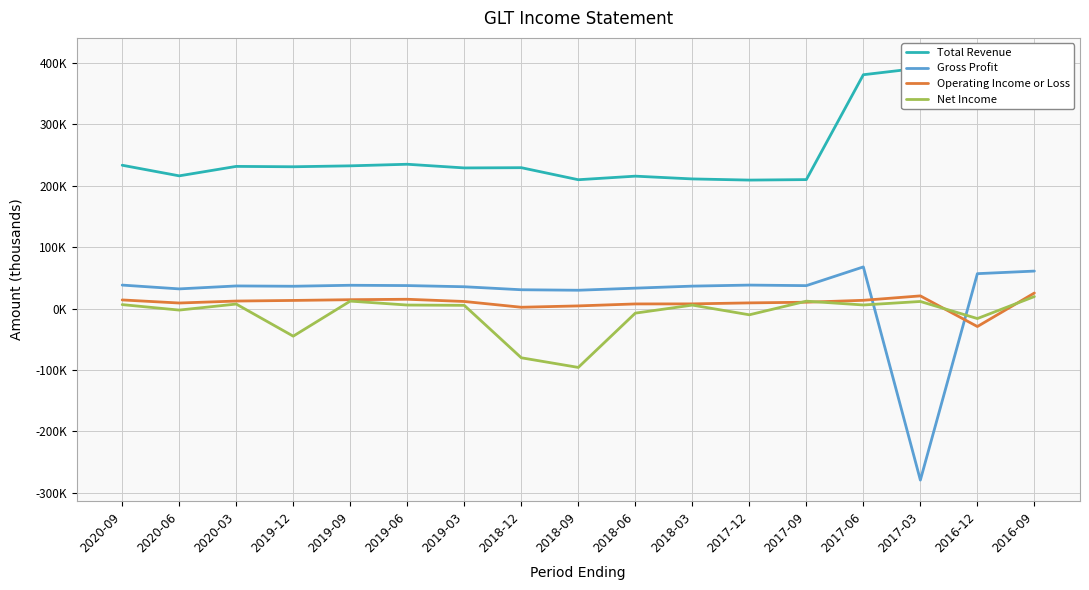

Count the number of data series in this chart.

4